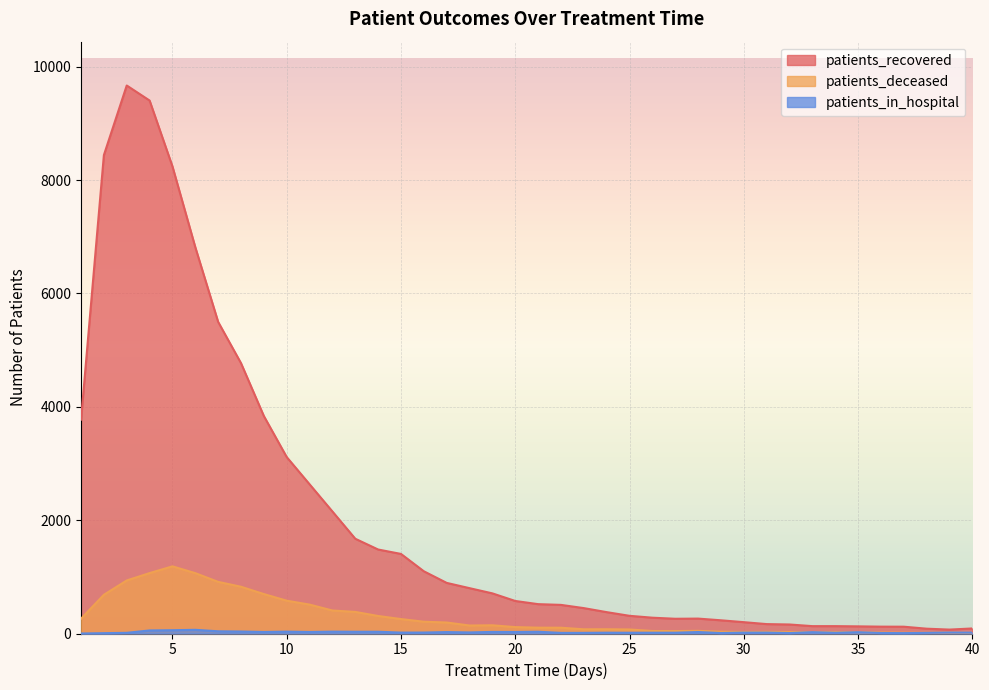

Between which two adjacent categories do patients_in_hospital and patients_deceased first intersect?

38 and 39